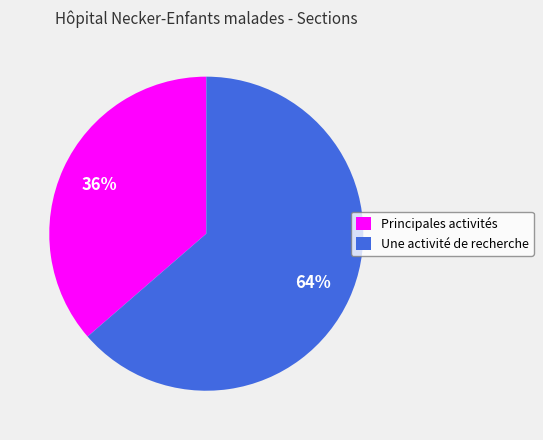

To the nearest percent, what is the average slice percentage?

50%